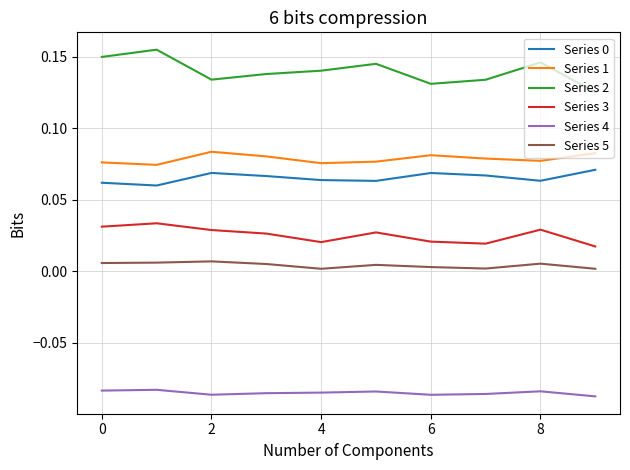

Which series has the widest spread of values?

Series 2